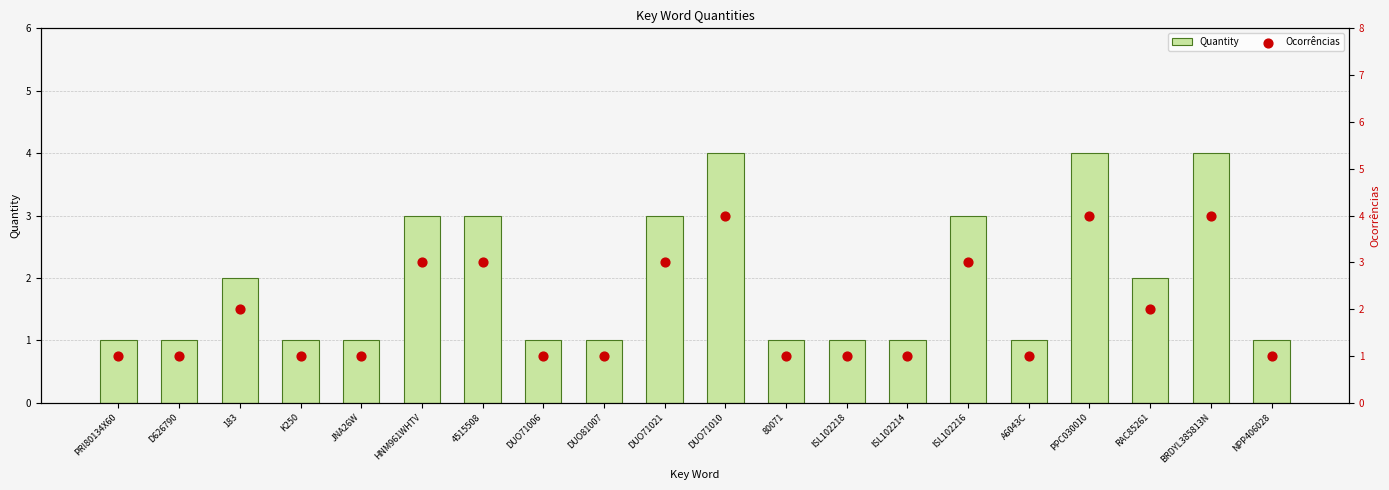

At how many categories does at least one series exceed 2?

7